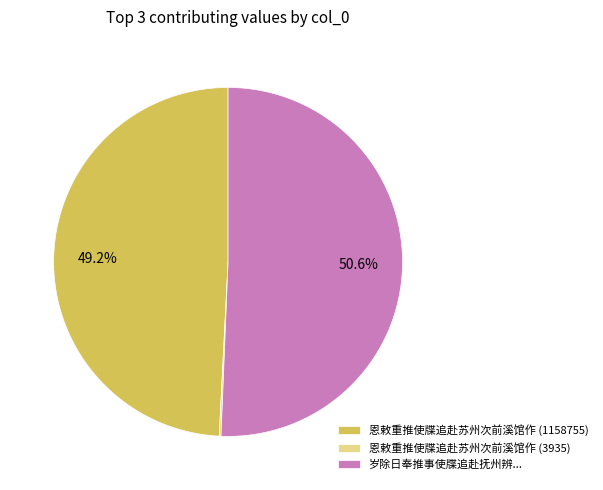

True or false: 恩敕重推使牒追赴苏州次前溪馆作 (1158755) accounts for 61% of the total.

False